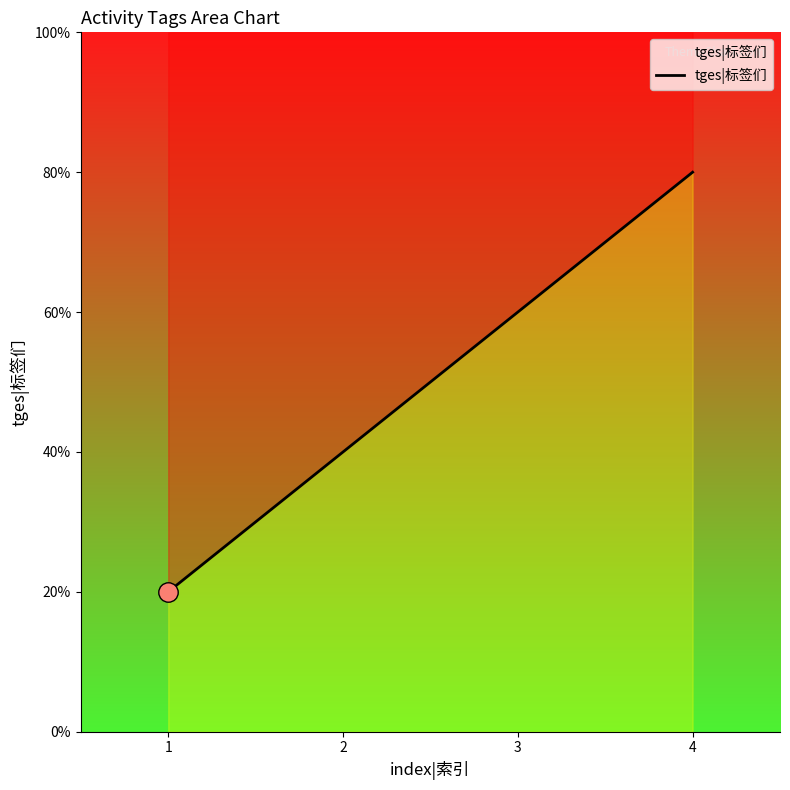

How many lines are shown in the chart?

1